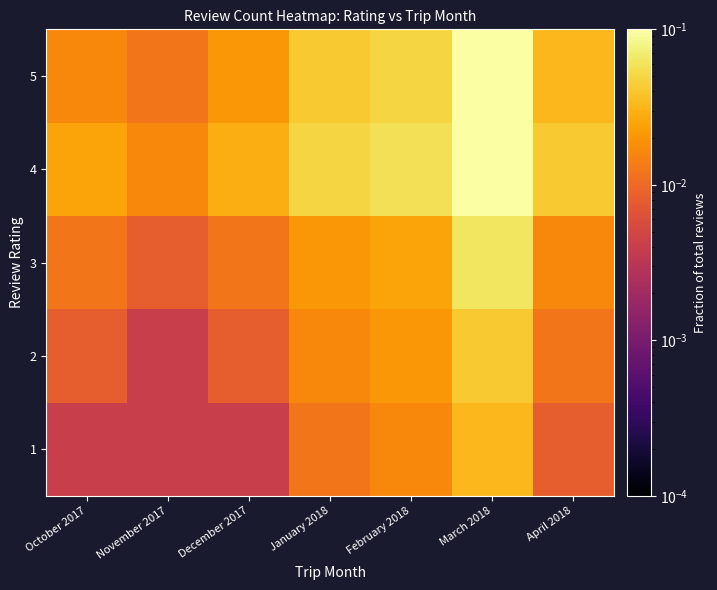

At April 2018, list the series in order from largest to smallest.

4, 5, 3, 2, 1